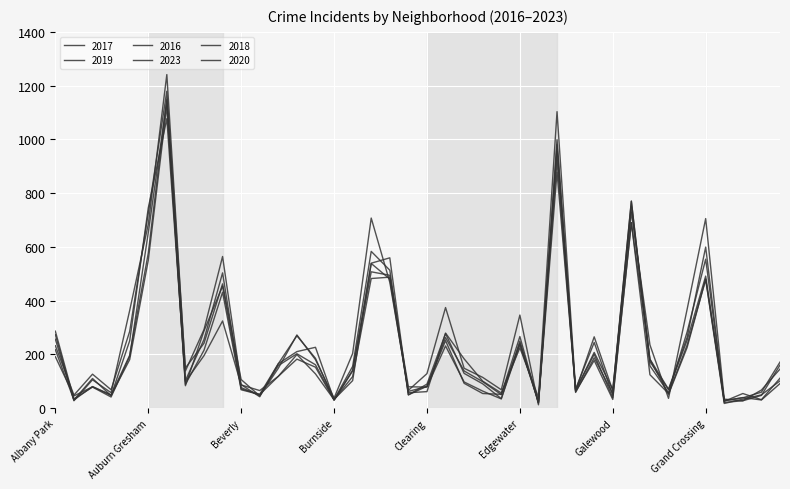

Which series ends up on top after the final intersection of 2020 and 2018?

2018